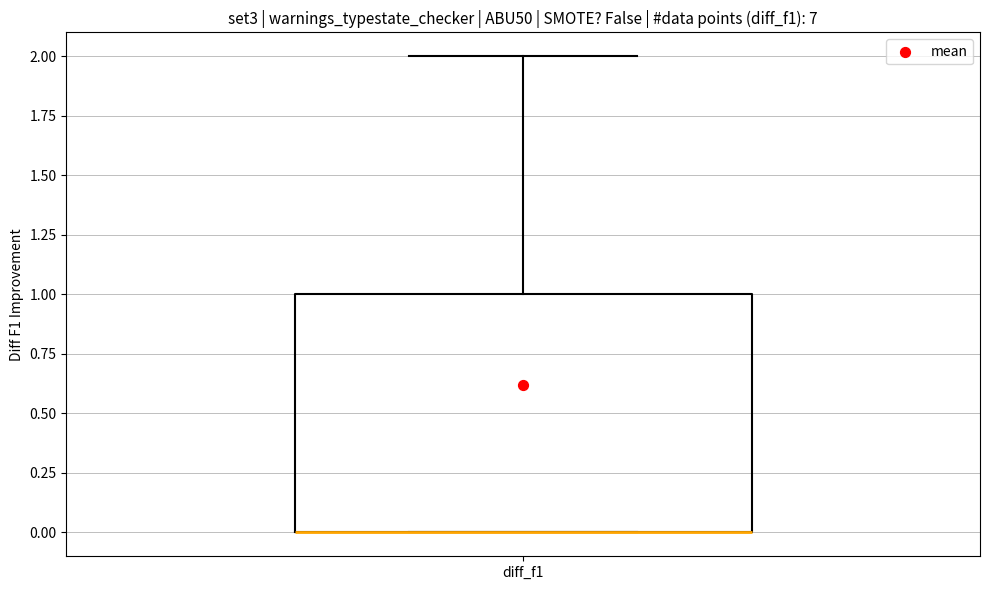

Transcribe this box plot: give where the median line is, the range the box spans, and where the two whiskers end, as read against the y-axis. The values are not printed on the chart, so give them approximately, as read against the axis.

median 0 (drawn on the box's lower edge), box 0 to 1, whiskers 0 to 2